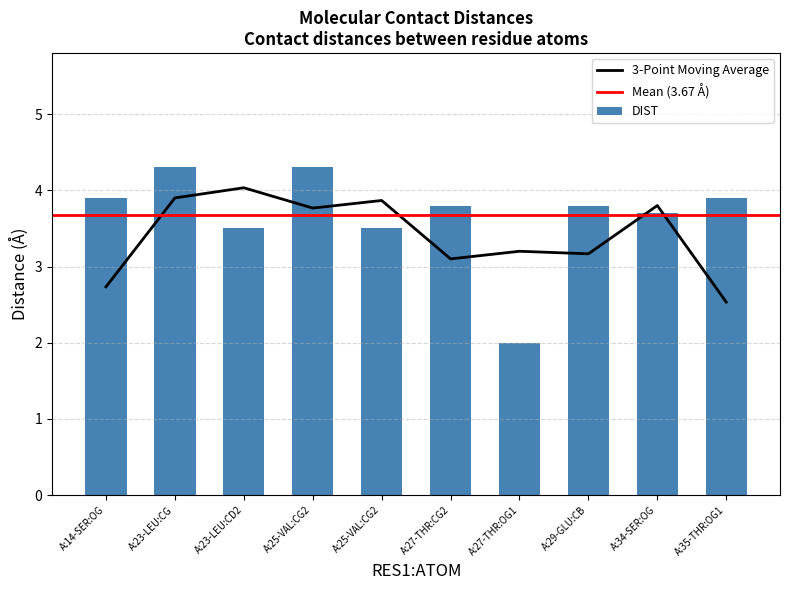

What is the label of the 9th bar from the left?

A:34-SER:OG